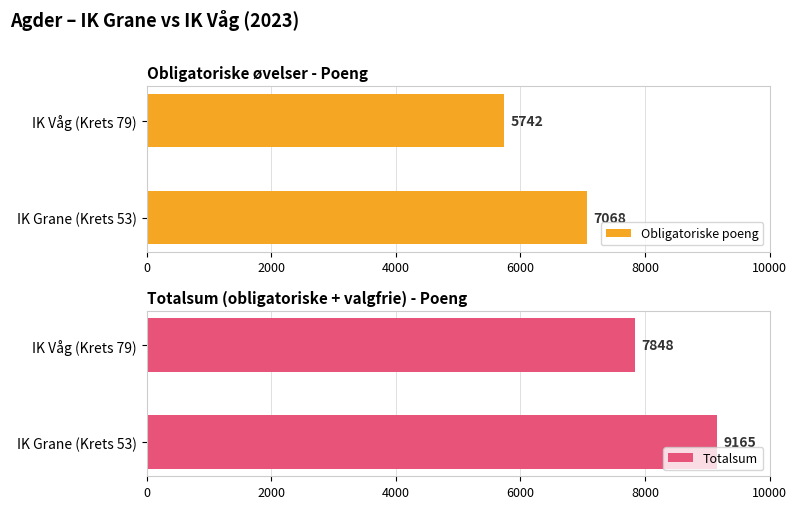

How many Obligatoriske poeng values are between 5742 and 7068?

2